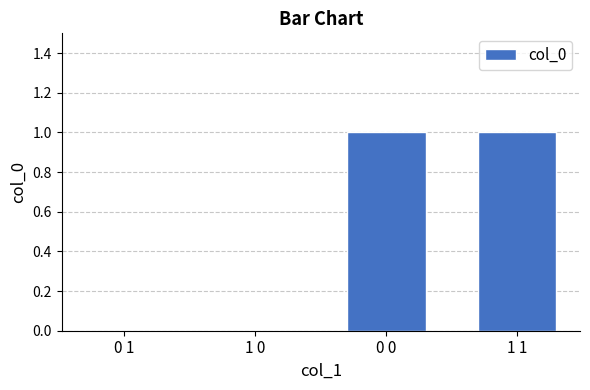

Is it true that the value at 1 0 is -1?

False